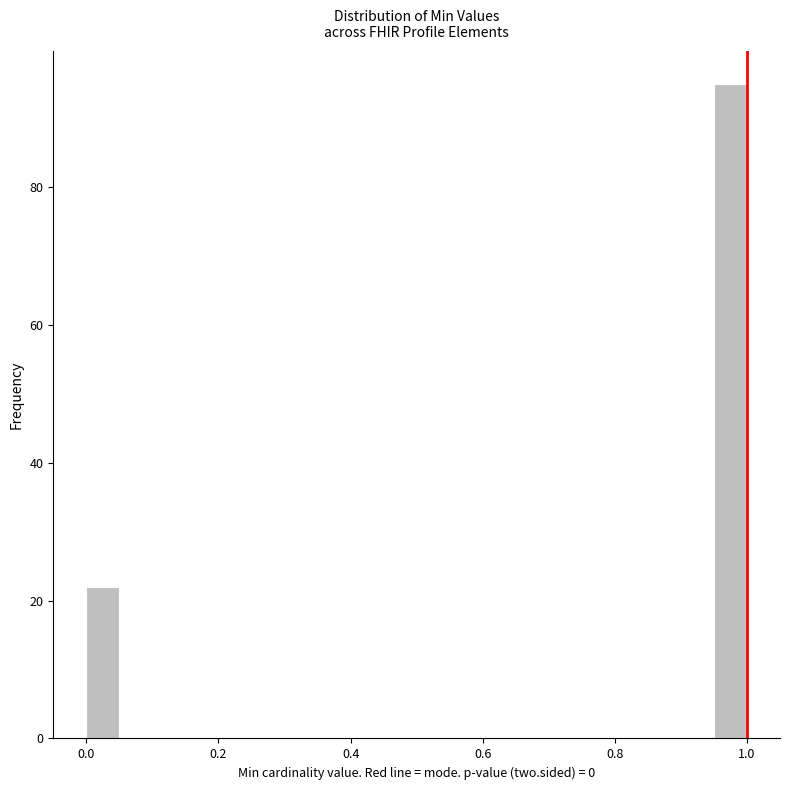

Around what value on the x-axis is the tallest bar? Give the approximate position of its centre, as read against the axis.

0.98